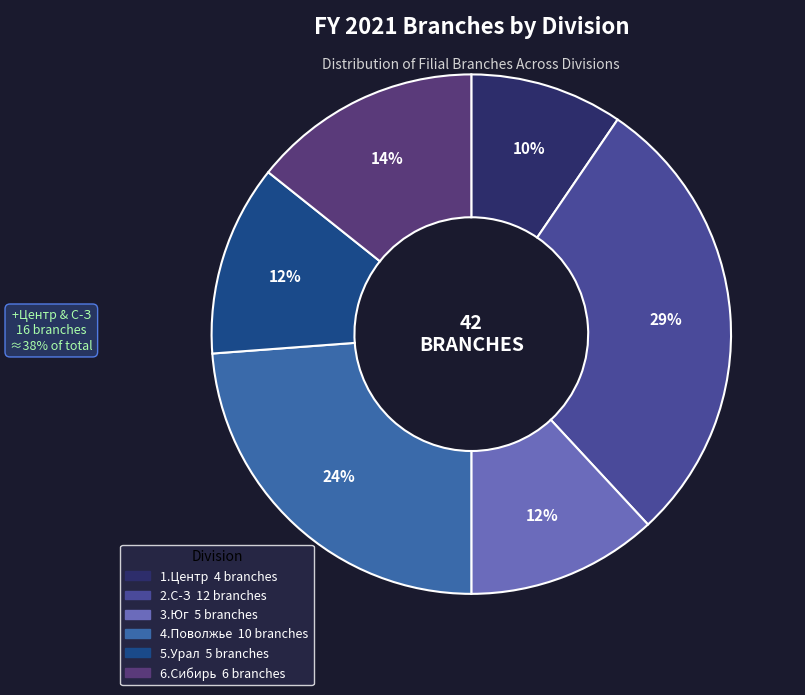

What is the smallest slice in the pie chart?

1.Центр